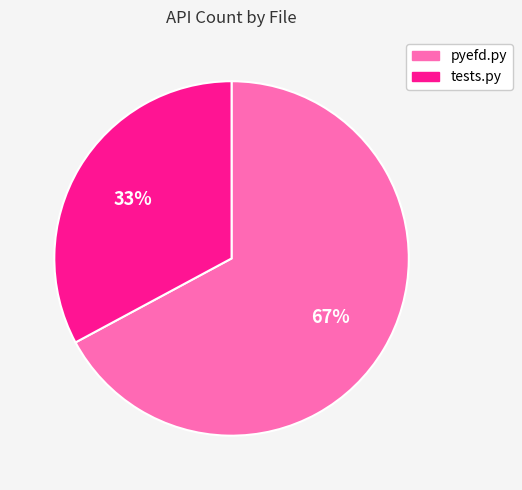

Does any single category account for the majority?

Yes